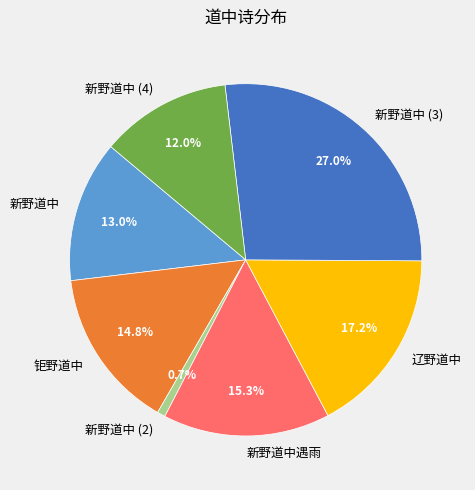

To the nearest percent, what percentage of the pie is 新野道中遇雨?

15%